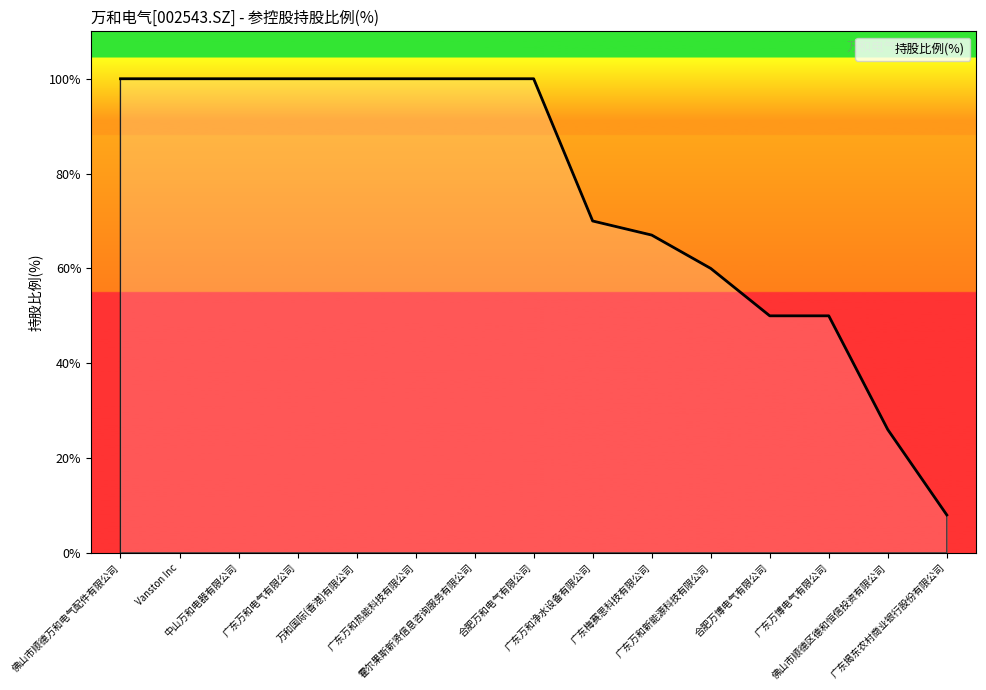

What is the smallest value displayed?

8.0